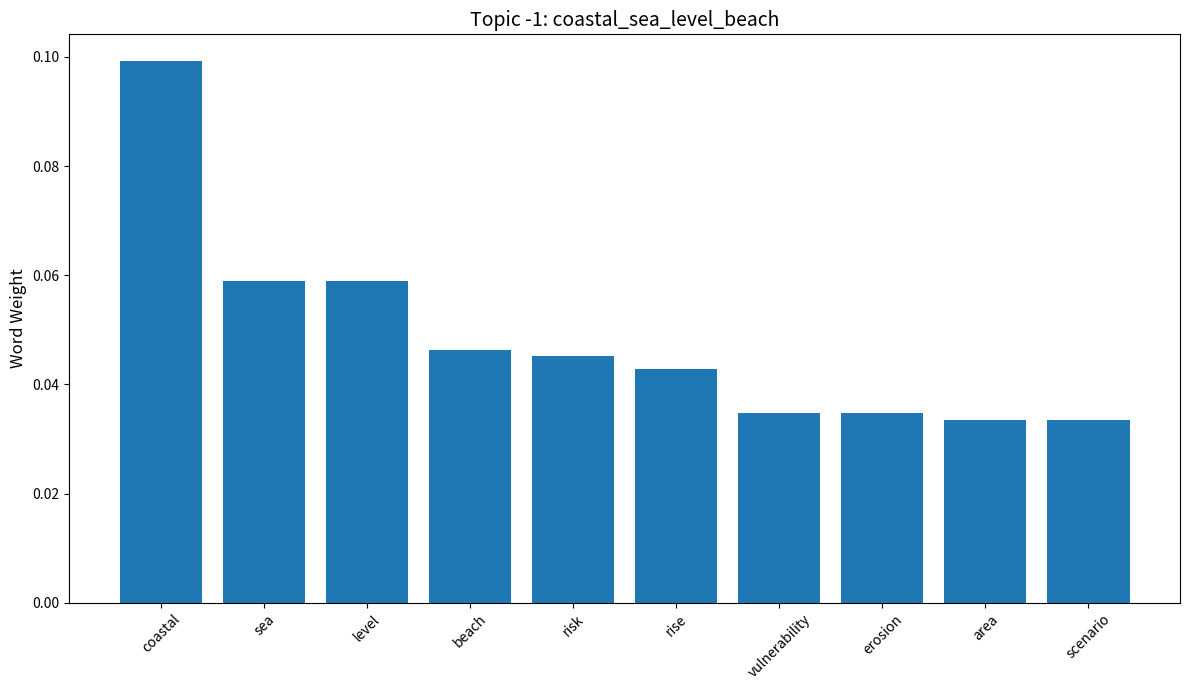

What is the sum of all values?

0.5